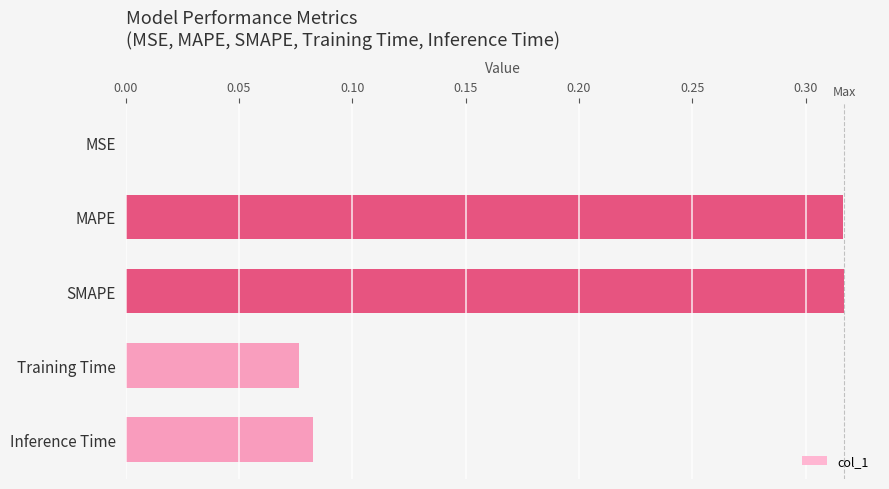

Is it true that the value at MAPE is 0.6?

False